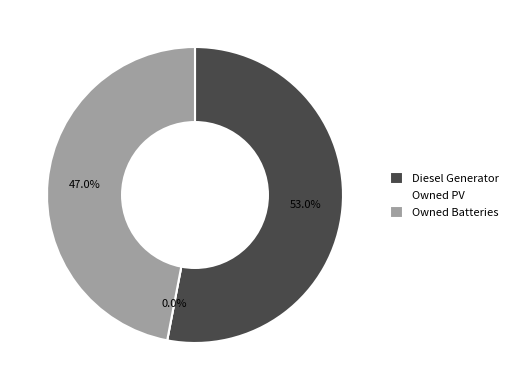

How many slices are in this pie chart?

3